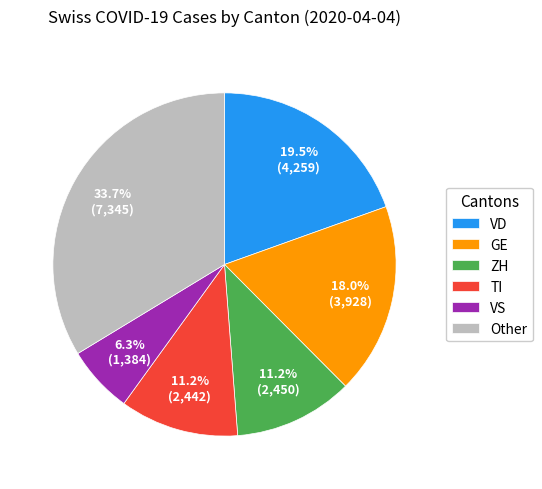

What is the total percentage of VS and TI?

17.5%